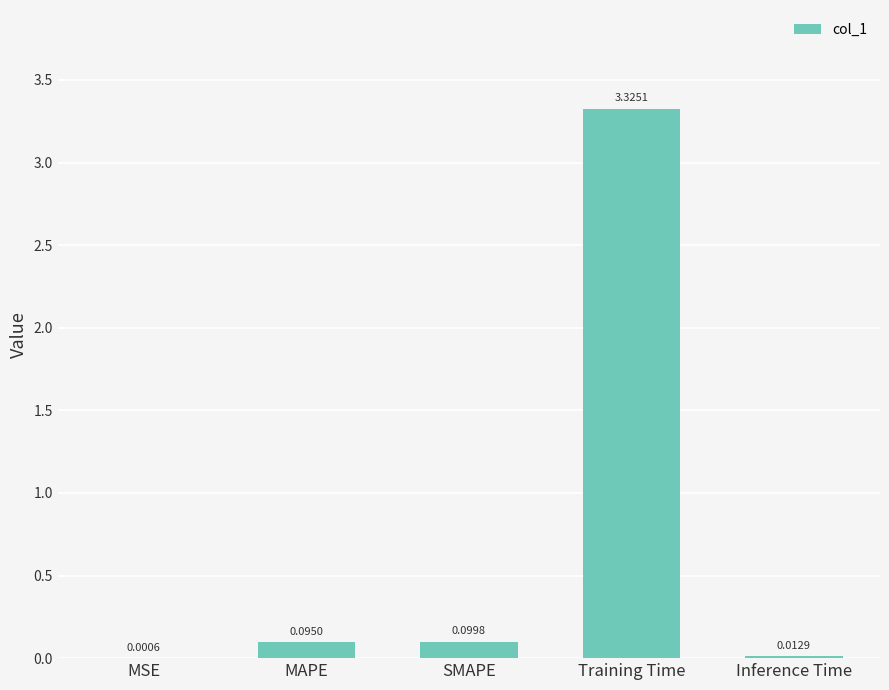

Which label corresponds to the largest value in the chart?

Training Time